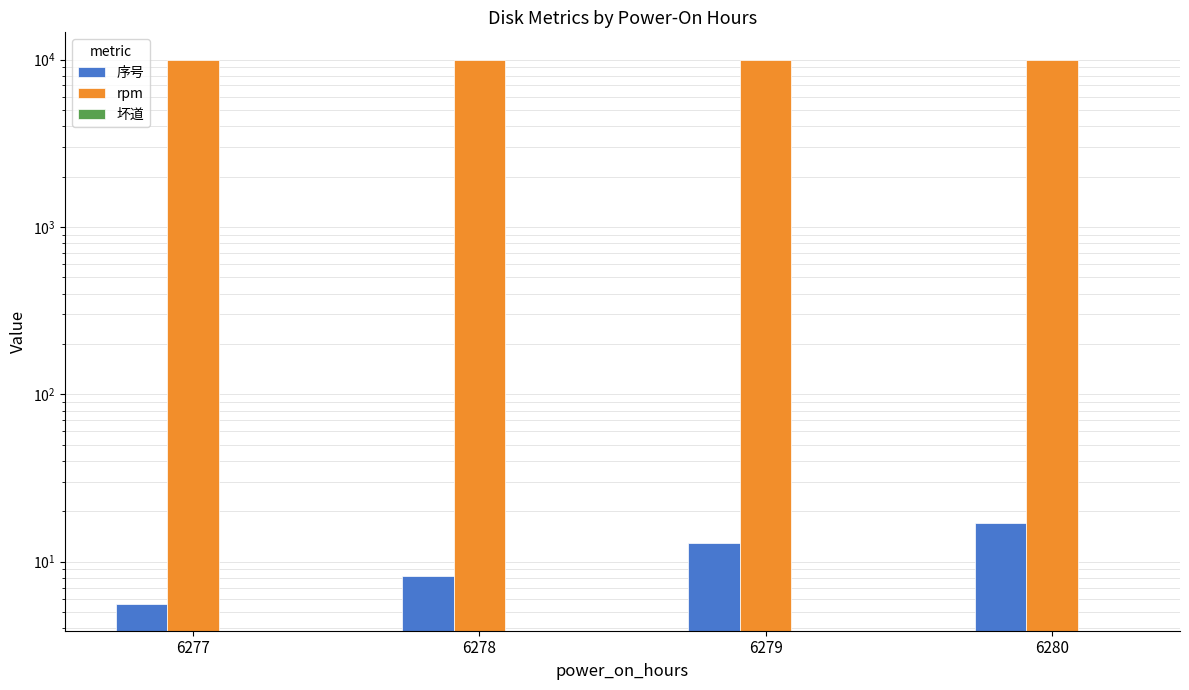

What are all the series names shown in the legend?

序号, rpm, 坏道